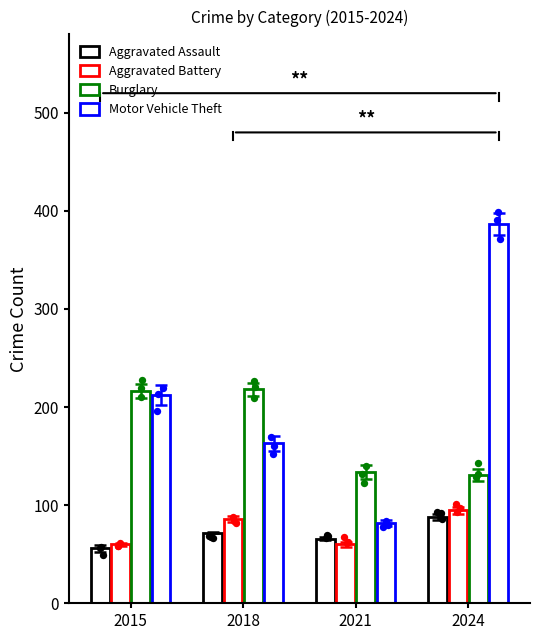

At how many categories does at least one series exceed 103?

4